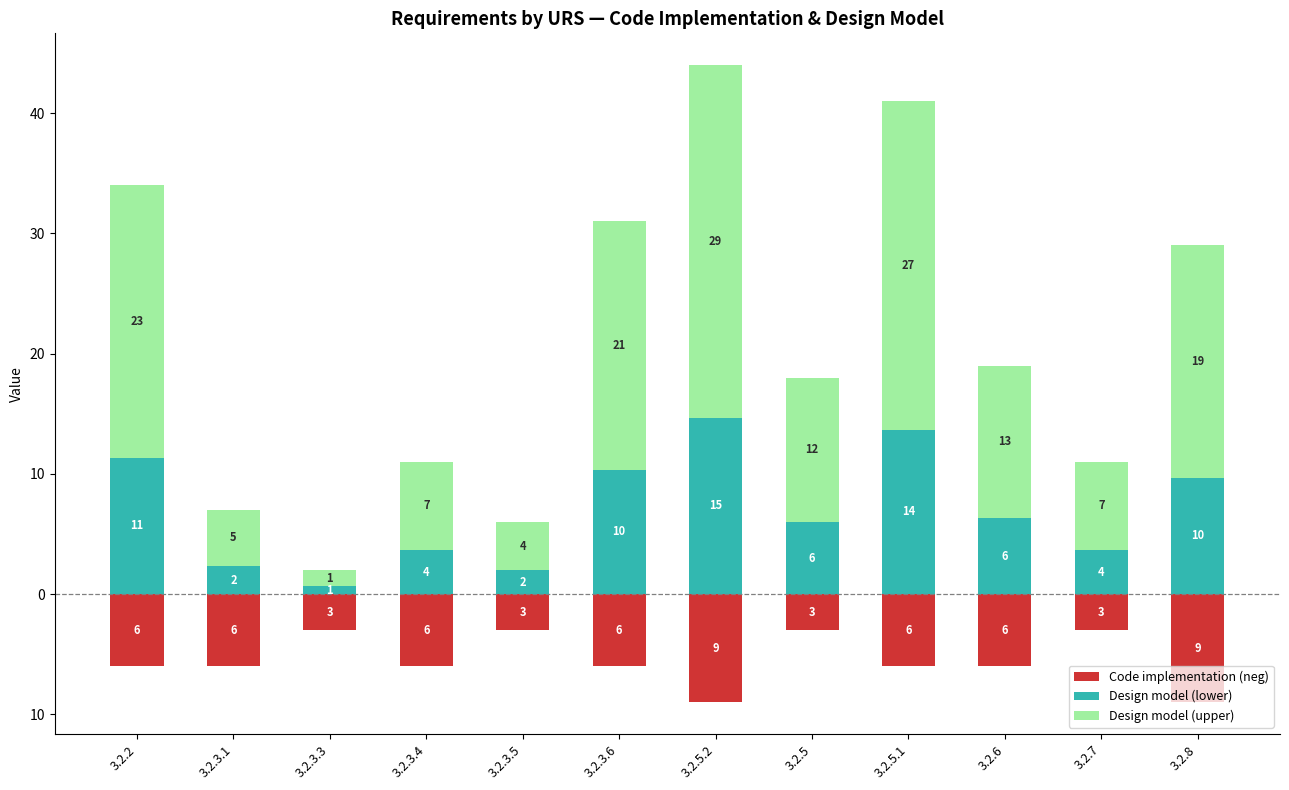

Which series changed the most between 3.2.2 and 3.2.3.3?

Design model (upper)